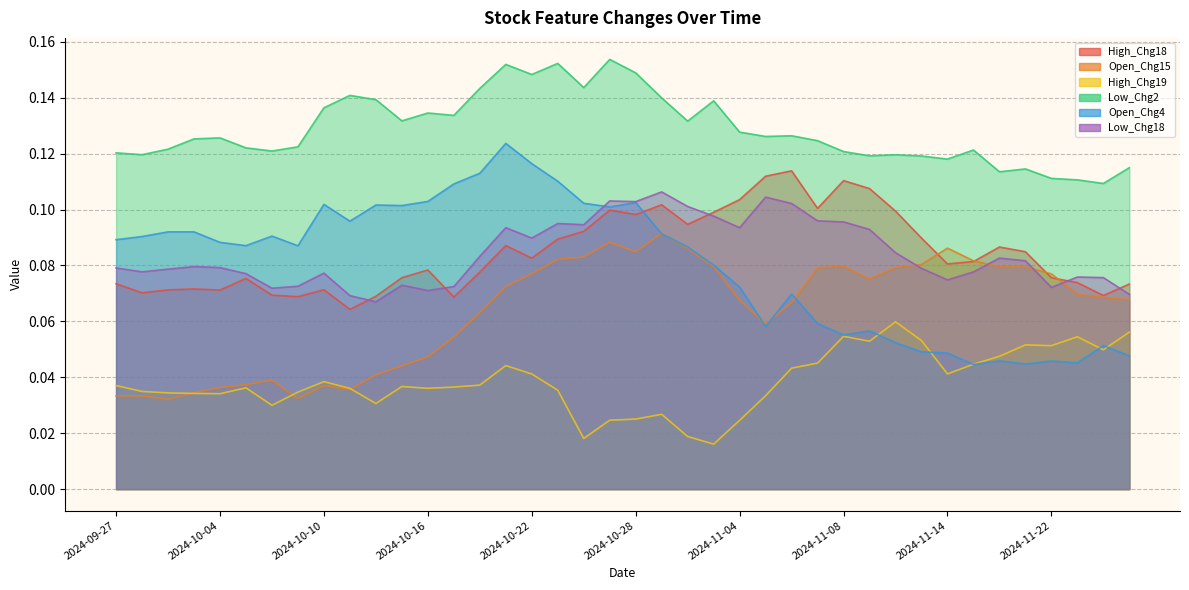

Count the Low_Chg18 values in the range 0 to 1.

40